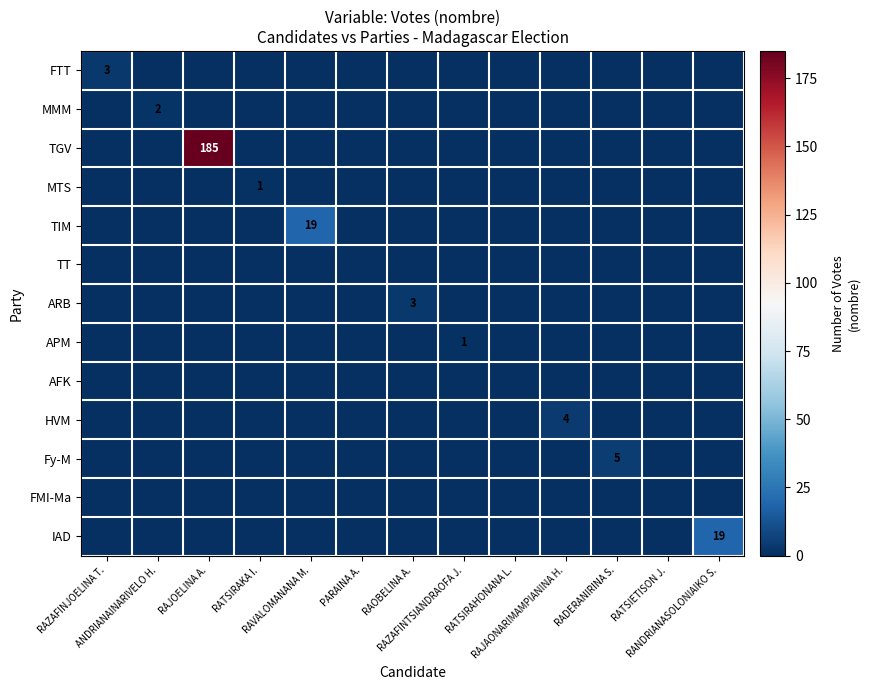

List the series in order of their peak value, lowest first.

TT, AFK, FMI-Ma, MTS, APM, MMM, FTT, ARB, HVM, Fy-M, TIM, IAD, TGV